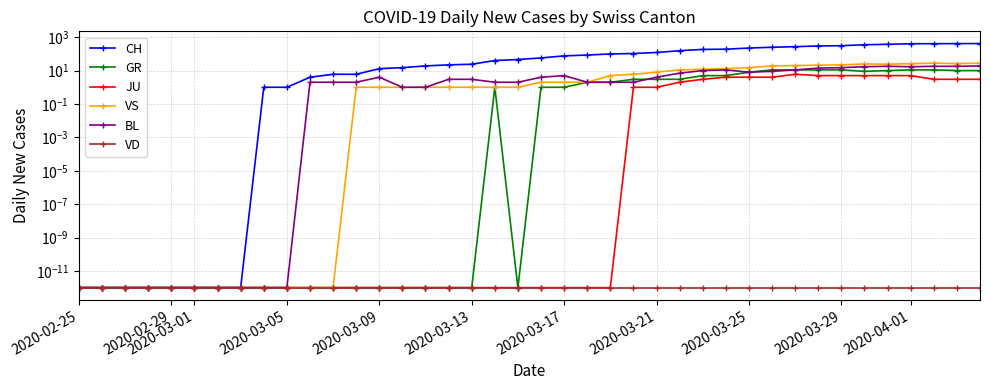

What is the difference between the second highest and minimum values in the BL series?

18.0